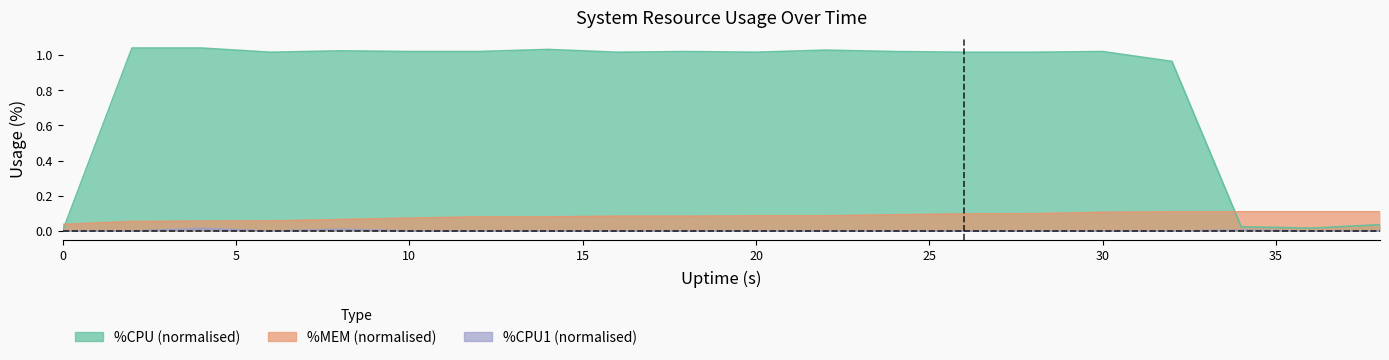

What is the highest value of the %MEM series?

0.1